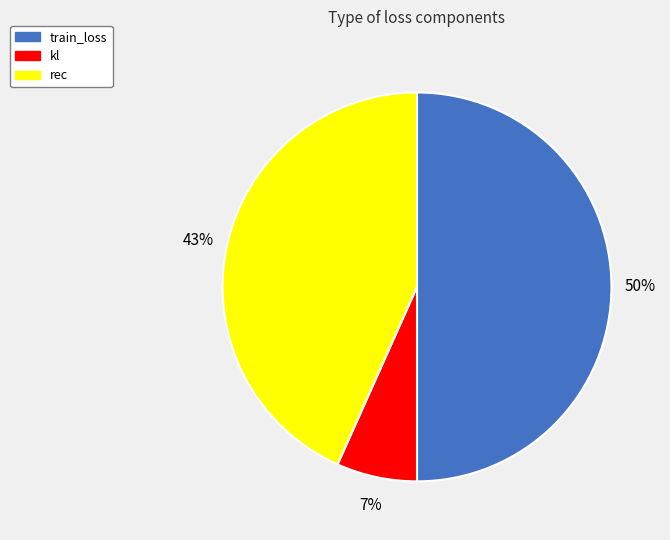

To the nearest percent, what is the difference between the kl and train_loss slice percentages?

43%